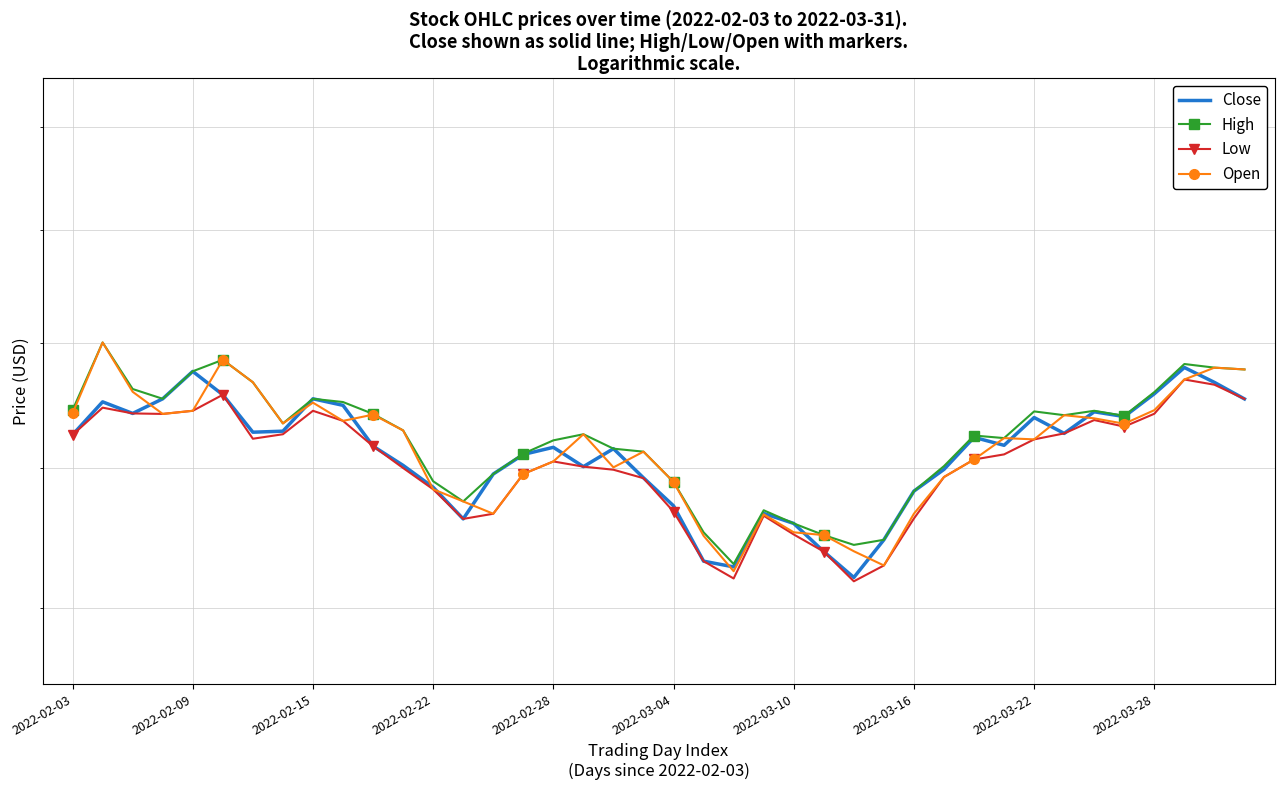

Rank the series by their maximum value, from highest to lowest.

High, Open, Close, Low